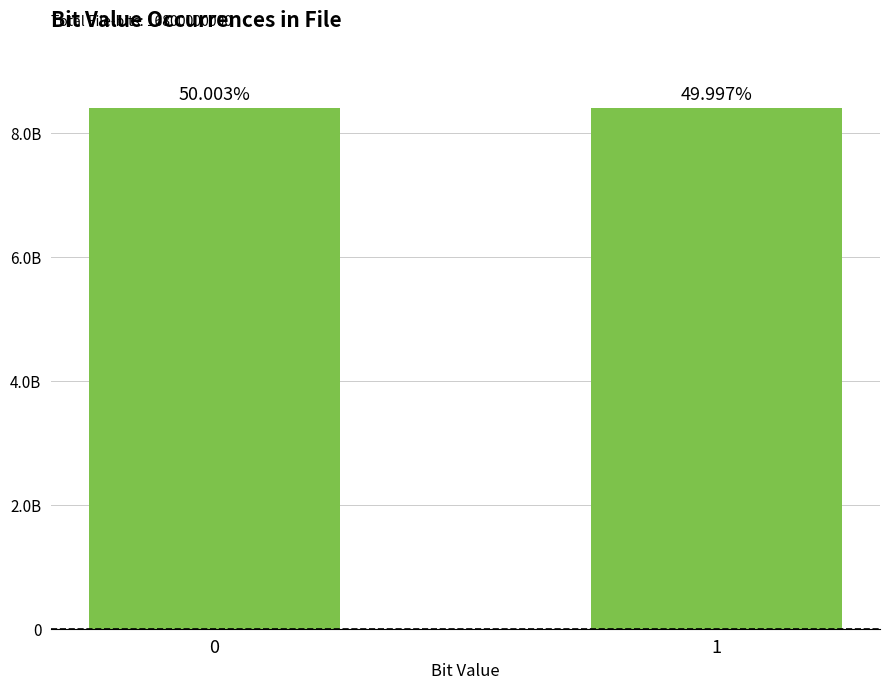

Does the chart contain stacked bars?

No